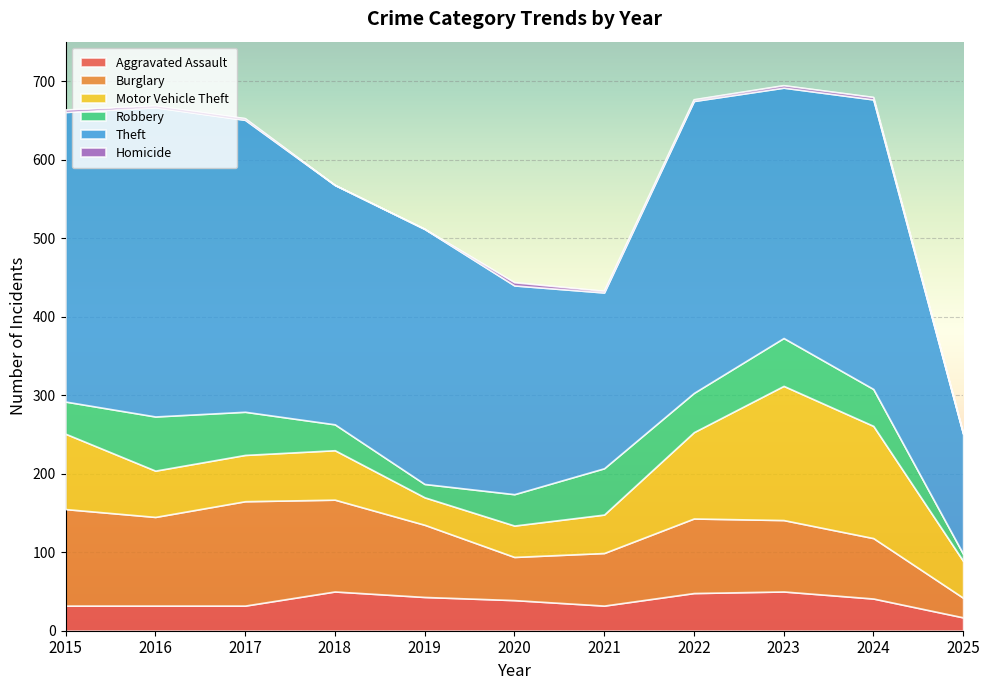

How many lines are shown in the chart?

6